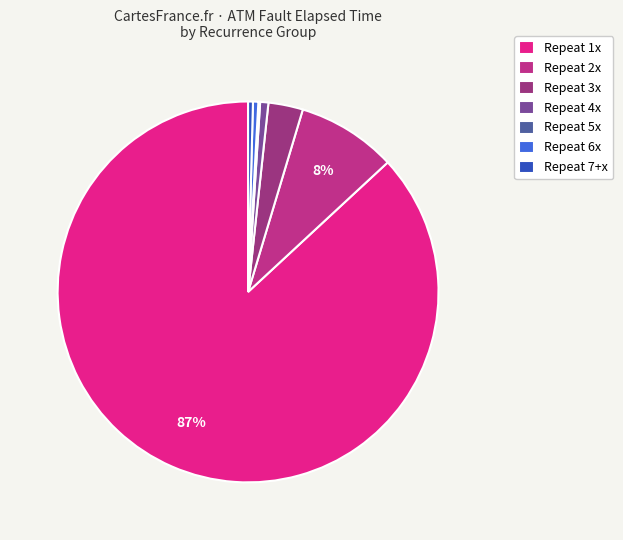

To the nearest percent, what is the average slice percentage?

14%